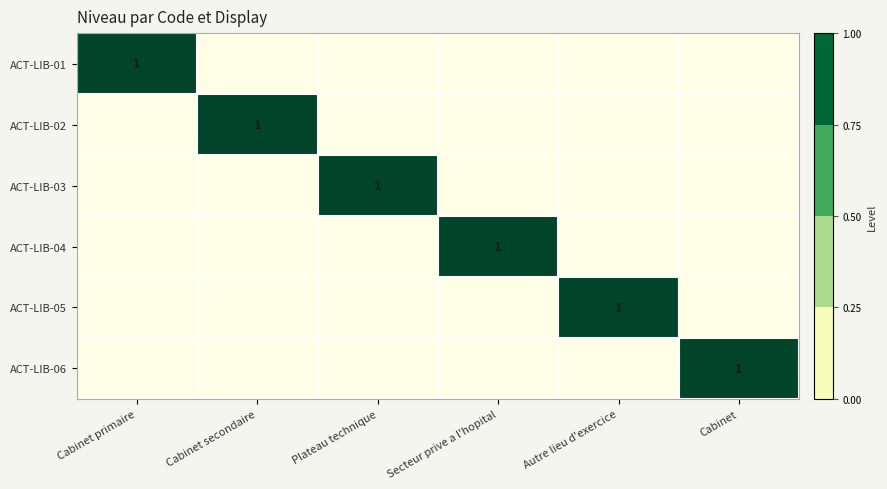

True or false: ACT-LIB-03 has a value of 0 at Secteur prive a l'hopital.

True